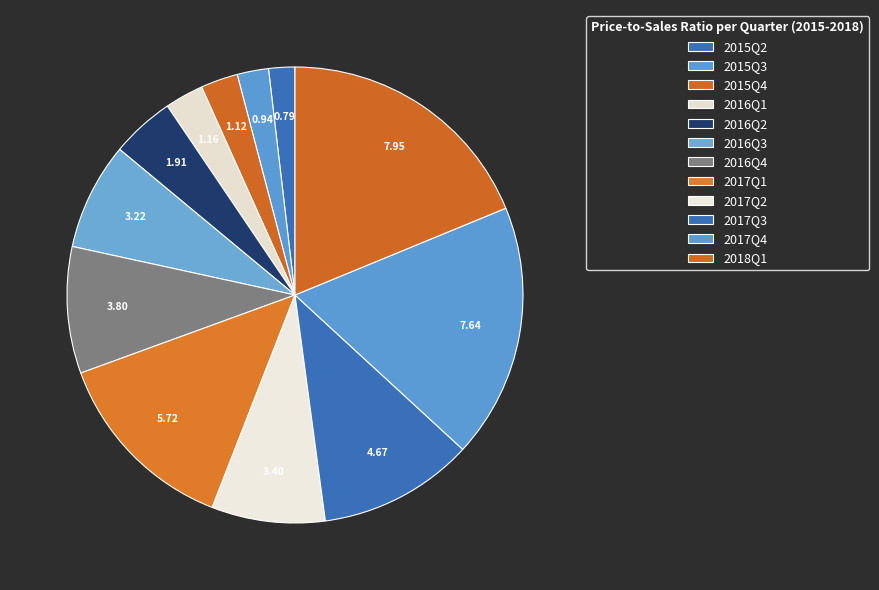

Do 2017Q4 and 2017Q2 together represent more than half of the pie?

No